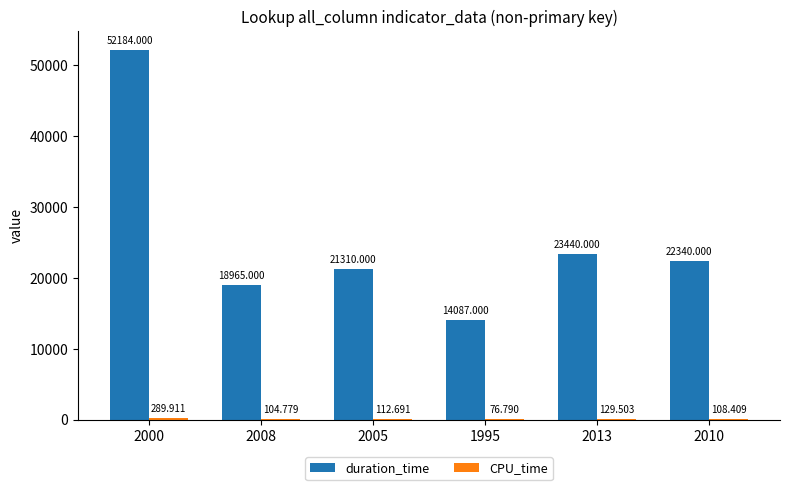

Which series has the largest total across all categories?

duration_time